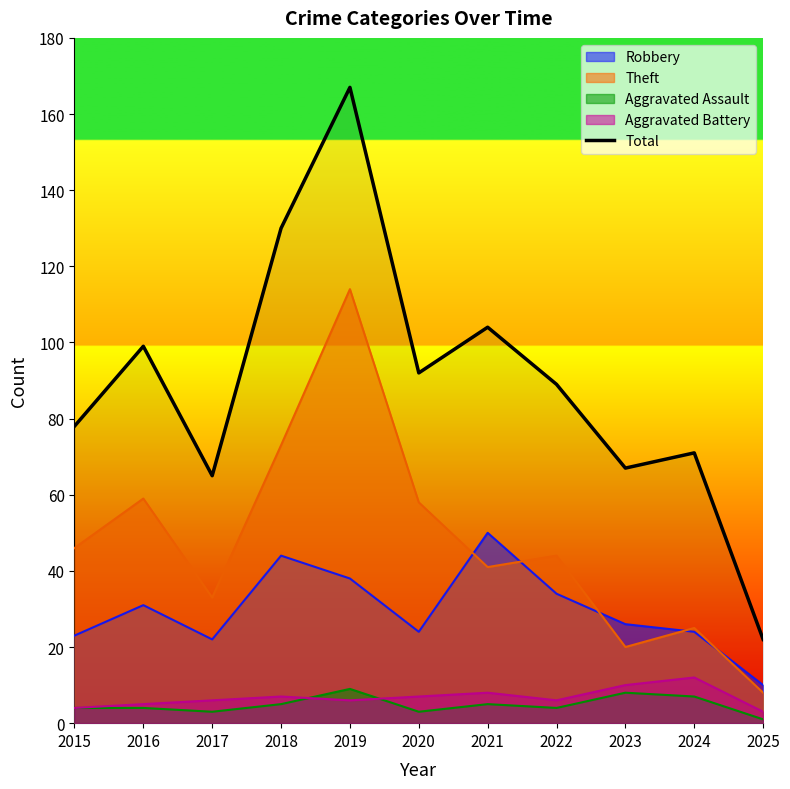

List the labels in order of value, smallest first.

2025, 2017, 2023, 2024, 2015, 2022, 2020, 2016, 2021, 2018, 2019